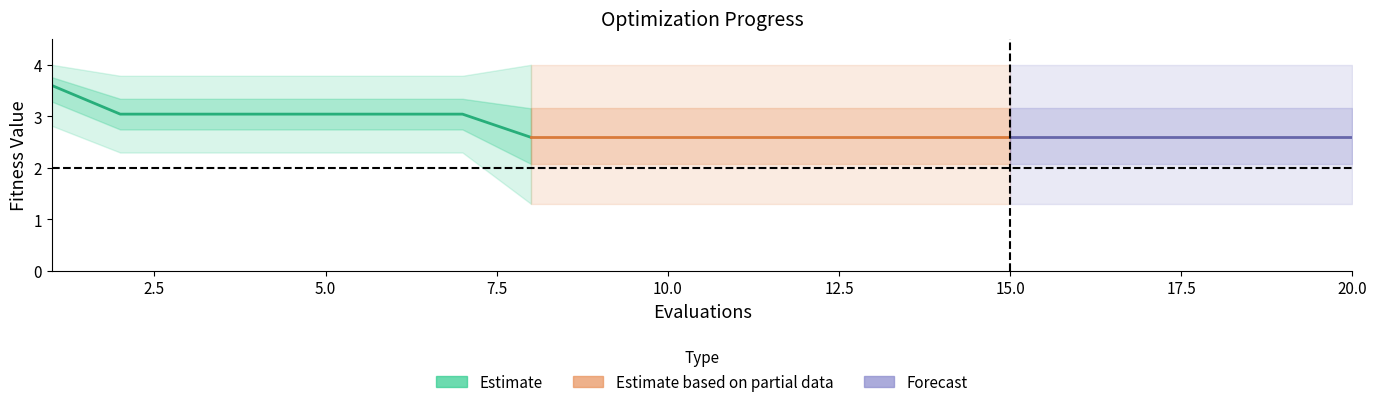

Reading left to right, transcribe all the data shown in this chart.

mean: 1=3.6	2=3.0	3=3.0	4=3.0	5=3.0	6=3.0	7=3.0	8=2.6	9=2.6	10=2.6	11=2.6	12=2.6	13=2.6	14=2.6	15=2.6	16=2.6	17=2.6	18=2.6	19=2.6	20=2.6
best: 1=2.8	2=2.3	3=2.3	4=2.3	5=2.3	6=2.3	7=2.3	8=1.3	9=1.3	10=1.3	11=1.3	12=1.3	13=1.3	14=1.3	15=1.3	16=1.3	17=1.3	18=1.3	19=1.3	20=1.3
worst: 1=4.0	2=3.8	3=3.8	4=3.8	5=3.8	6=3.8	7=3.8	8=4.0	9=4.0	10=4.0	11=4.0	12=4.0	13=4.0	14=4.0	15=4.0	16=4.0	17=4.0	18=4.0	19=4.0	20=4.0